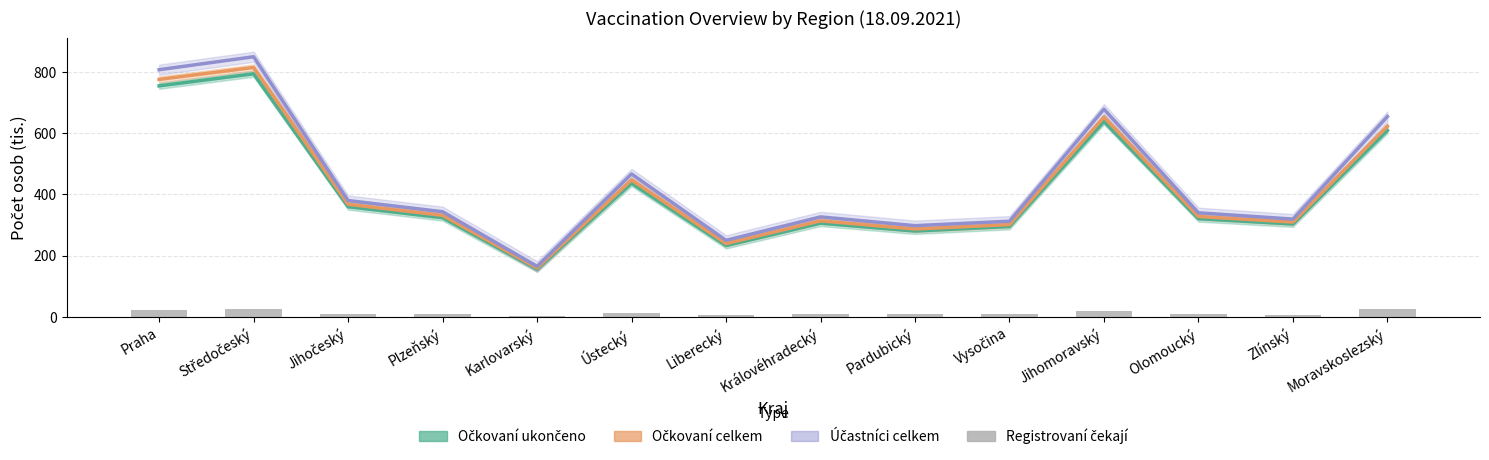

Is it true that Očkovaní celkem (Estimate partial) equals 241.5 at Ústecký?

False